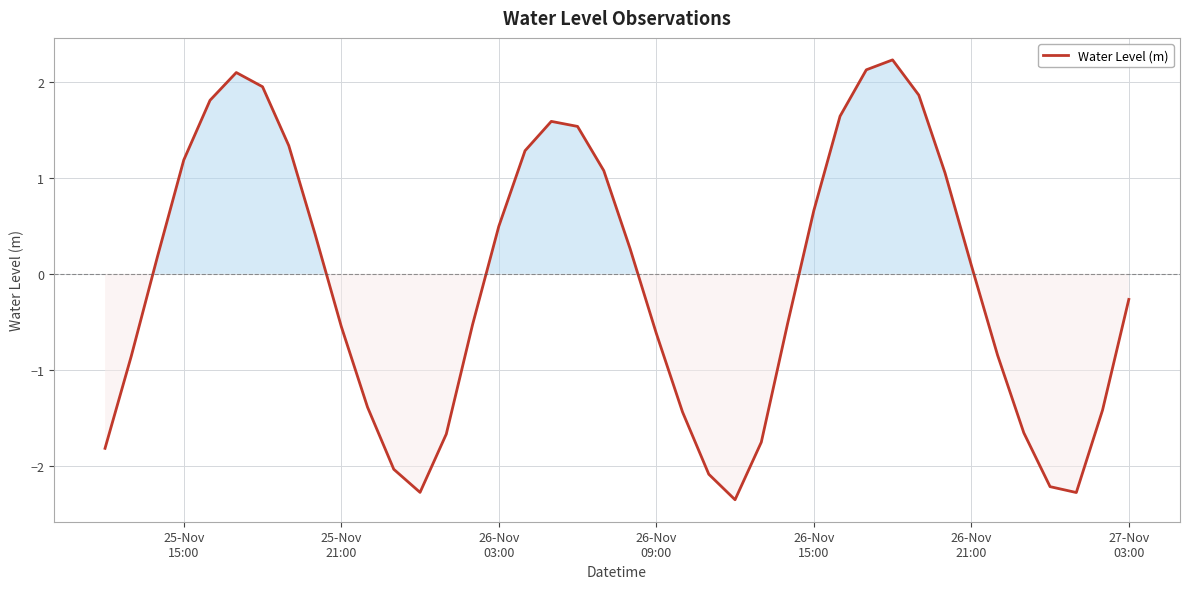

What is the difference between the maximum and minimum values?

4.6